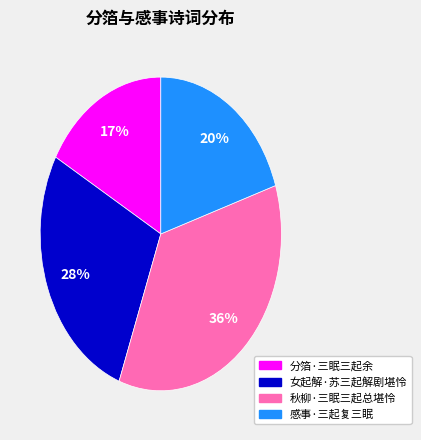

To the nearest percent, what is the difference between the largest and smallest slice percentages?

19%